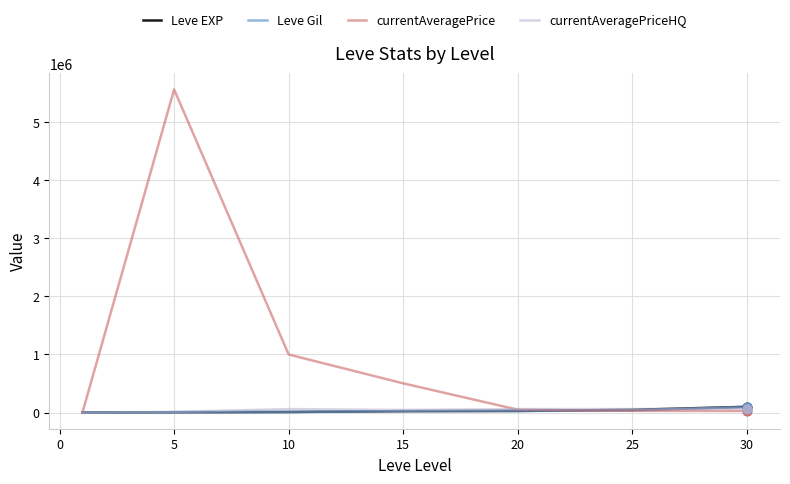

Which series has the widest spread of values?

currentAveragePrice